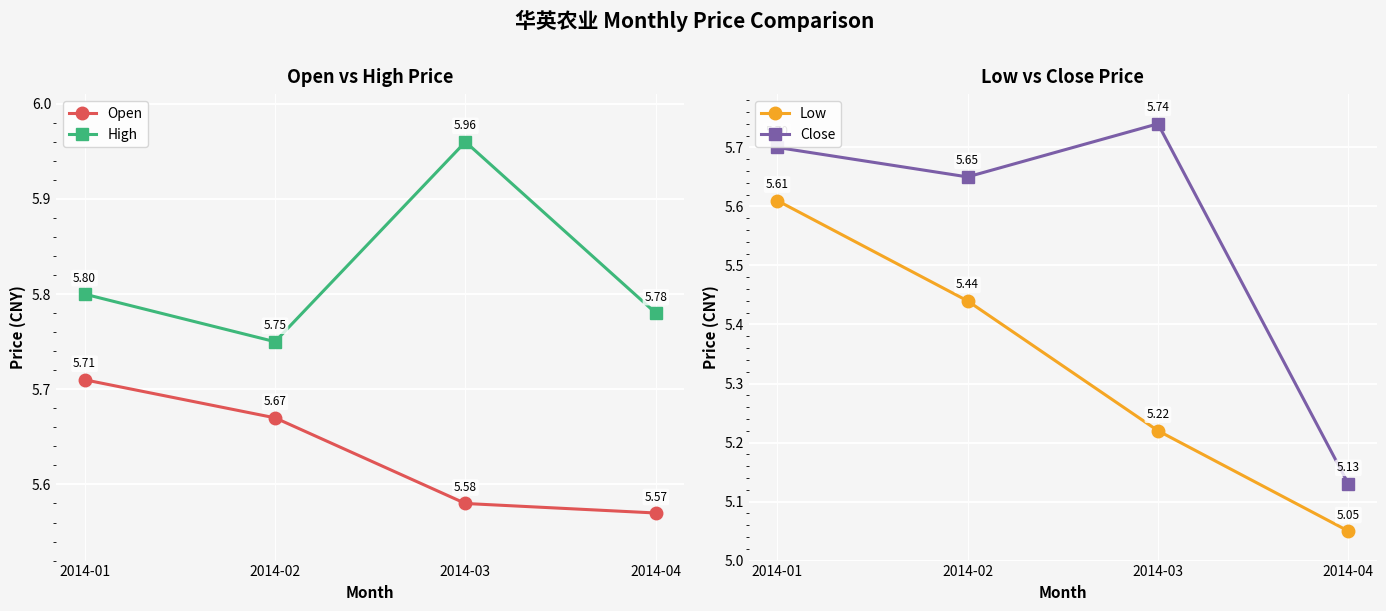

List the series in order of their peak value, lowest first.

Low, Open, Close, High